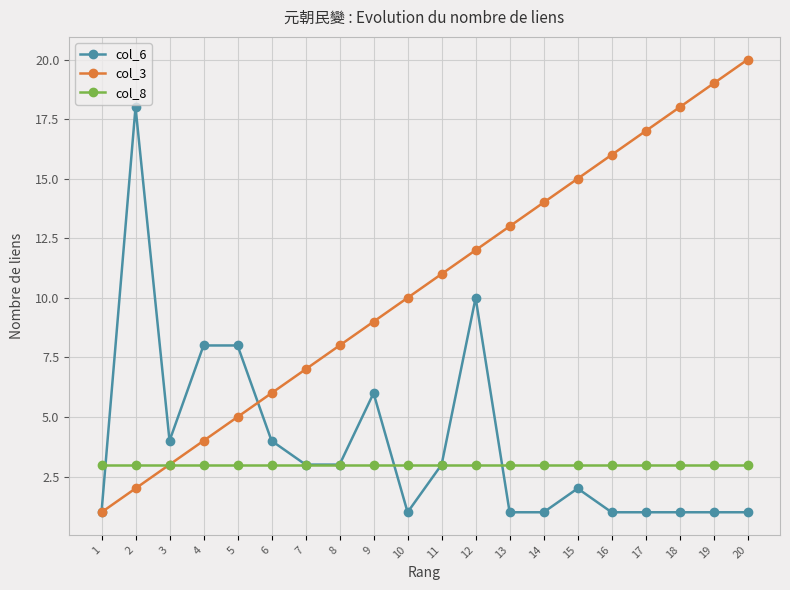

The col_3 series shows 20 at 11. True or false?

False